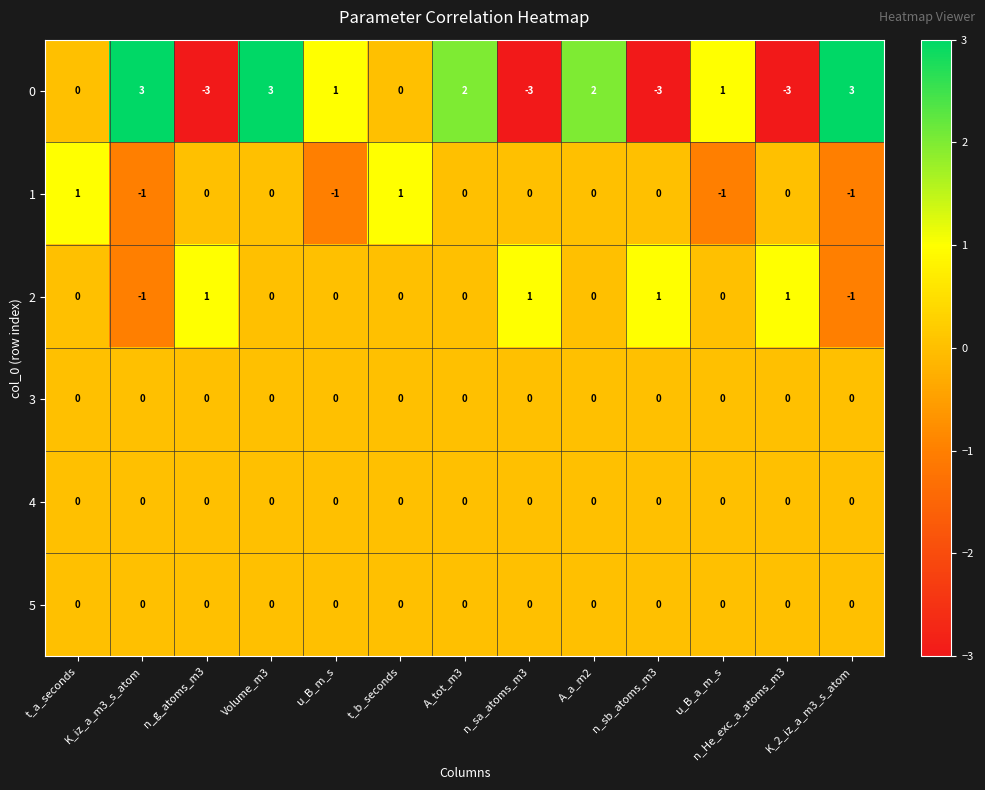

What is the difference between the maximum and second lowest values in the 0 series?

6